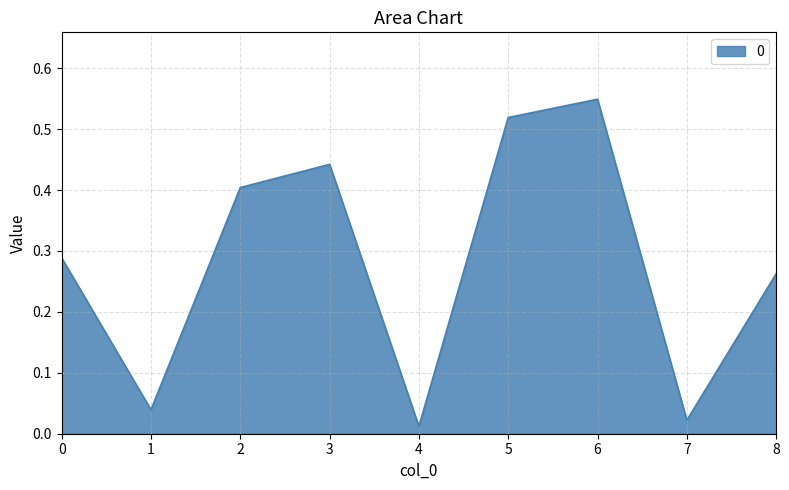

Which has a higher value, 6 or 1?

6